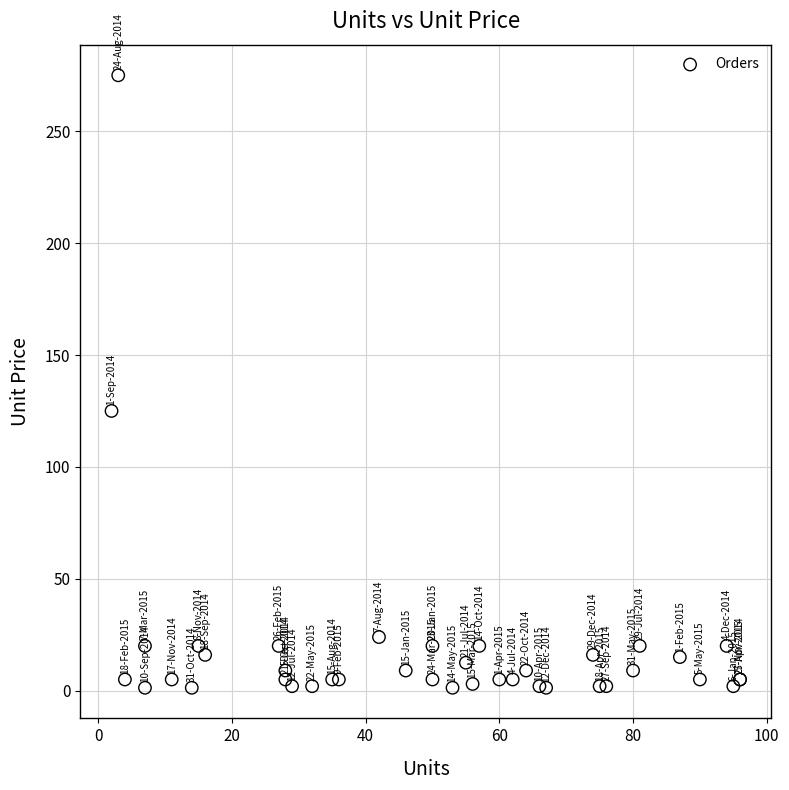

What Y value in the scatter plot is closest to 138?

125.0